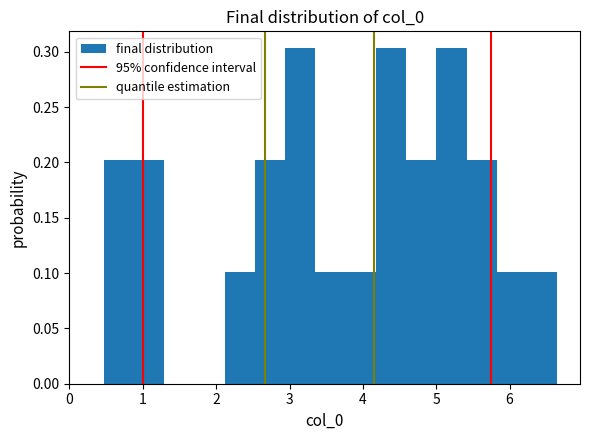

Reading left to right, transcribe this chart: for each bar, give the range it covers on the x-axis and its height. Neither the bar edges nor the heights are printed on the chart, so give them approximately, as read against the axes.

0.5 to 0.9: 0.200
0.9 to 1.3: 0.200
1.3 to 1.7: 0
1.7 to 2.1: 0
2.1 to 2.5: 0.100
2.5 to 2.9: 0.200
2.9 to 3.4: 0.305
3.4 to 3.8: 0.100
3.8 to 4.2: 0.100
4.2 to 4.6: 0.305
4.6 to 5.0: 0.200
5.0 to 5.4: 0.305
5.4 to 5.8: 0.200
5.8 to 6.2: 0.100
6.2 to 6.7: 0.100